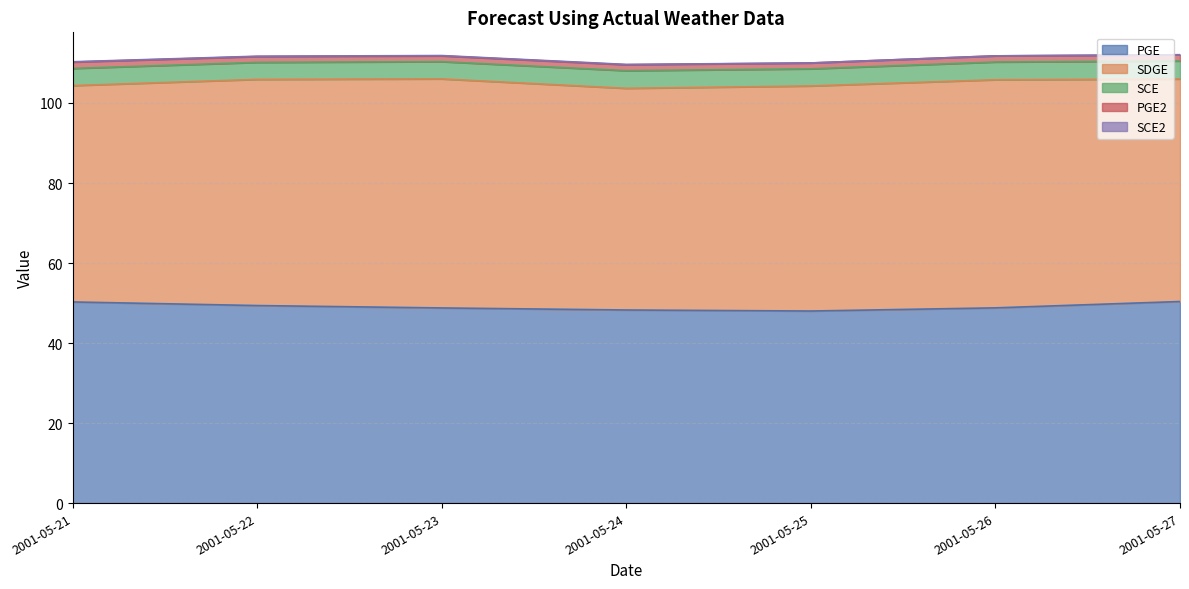

Rank the series by their maximum value, from highest to lowest.

SDGE, PGE, SCE, PGE2, SCE2